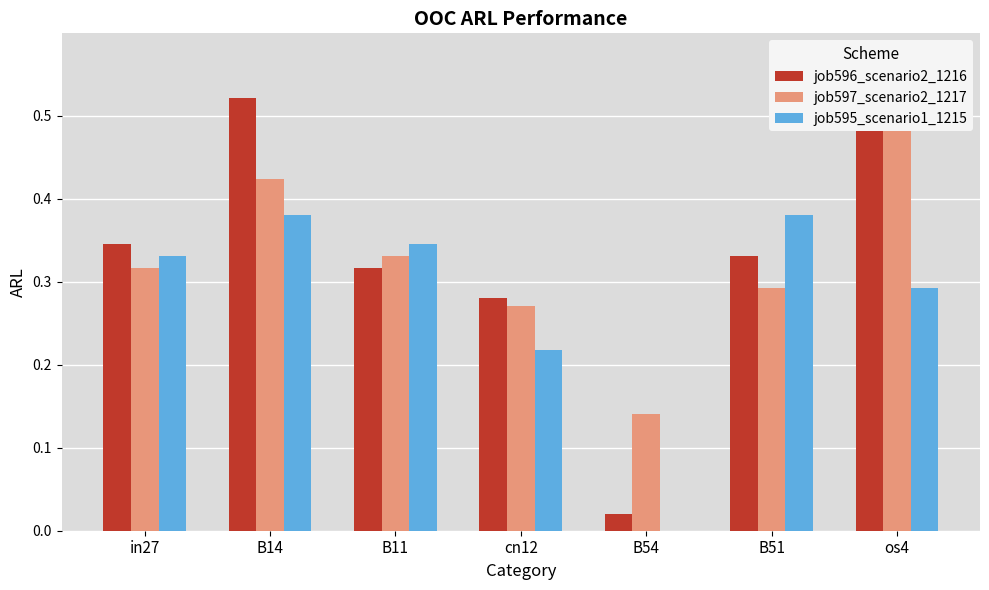

What position from the left is B54?

5